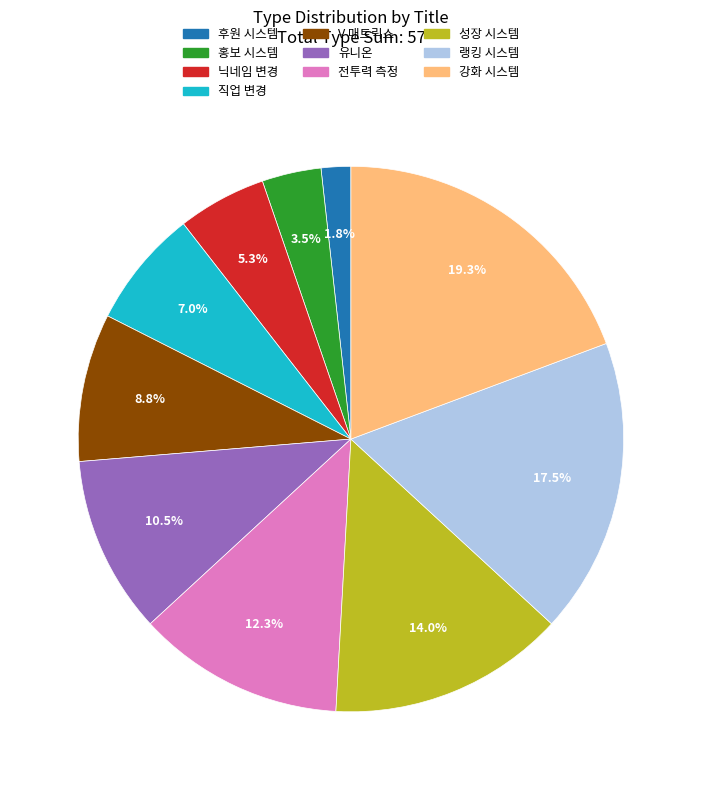

Is it true that 유니온 is 16% of the pie?

False